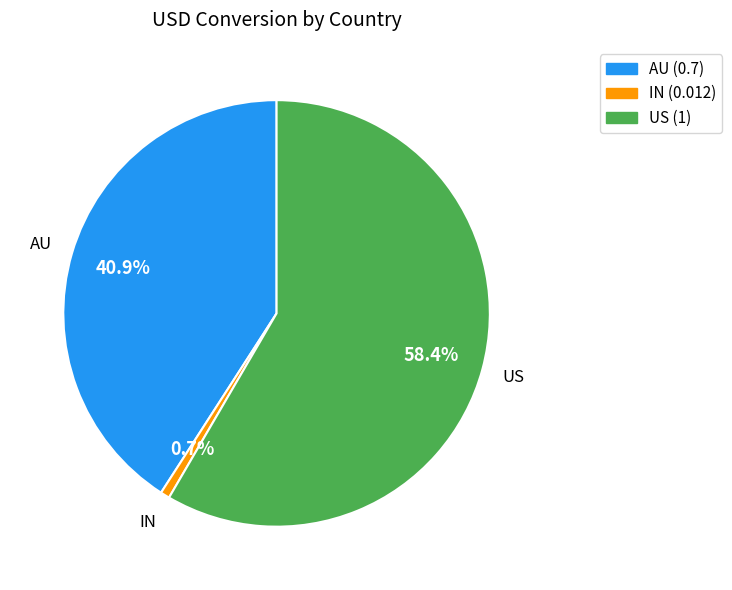

Which category has the smallest portion of the pie?

IN